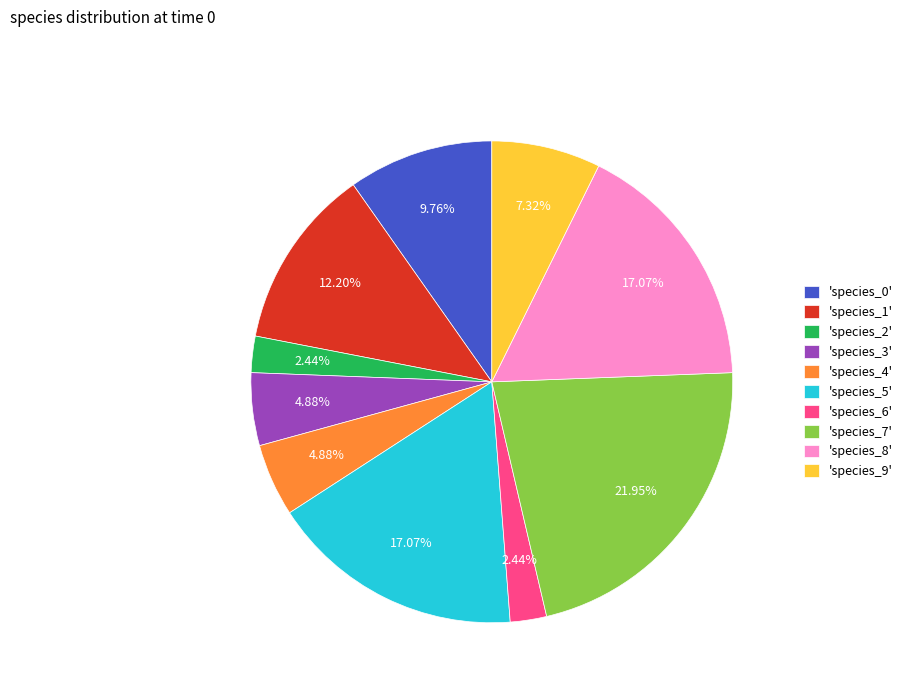

Combined, do 'species_7' and 'species_5' account for over 50%?

No